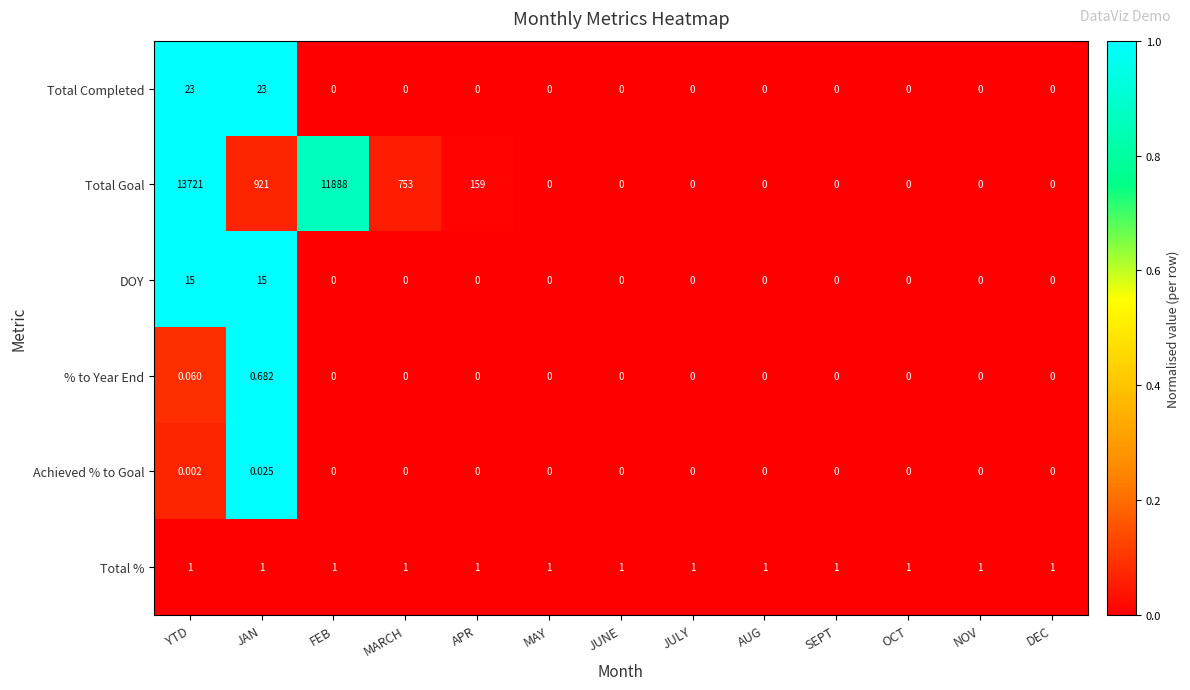

Which series changed the most between APR and MAY?

Total Goal